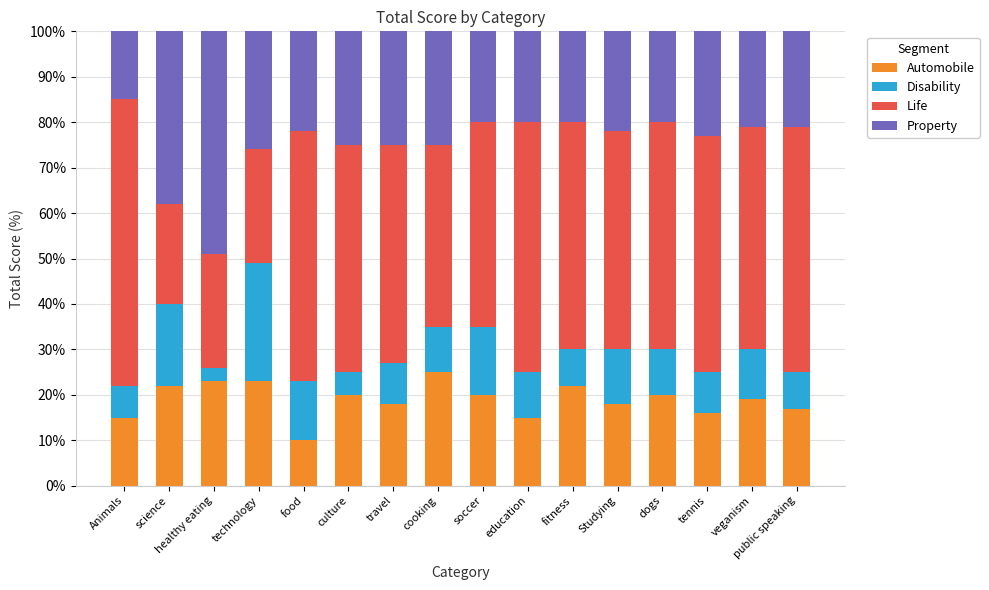

What is the total value across all series at Studying?

100